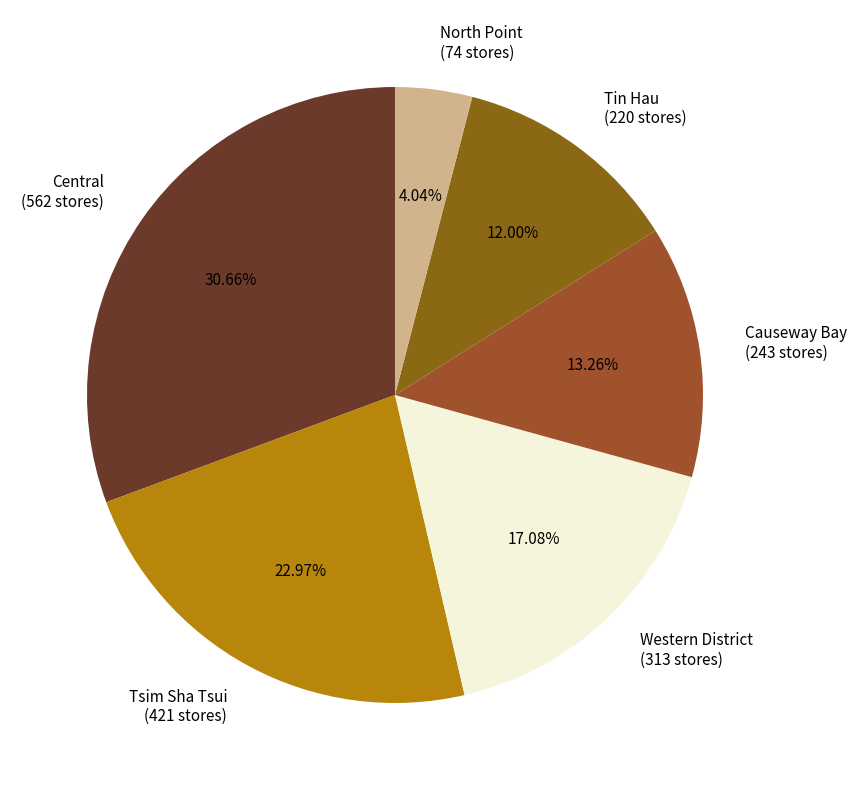

Which has a higher value, Western District (313 stores) or Tin Hau (220 stores)?

Western District (313 stores)